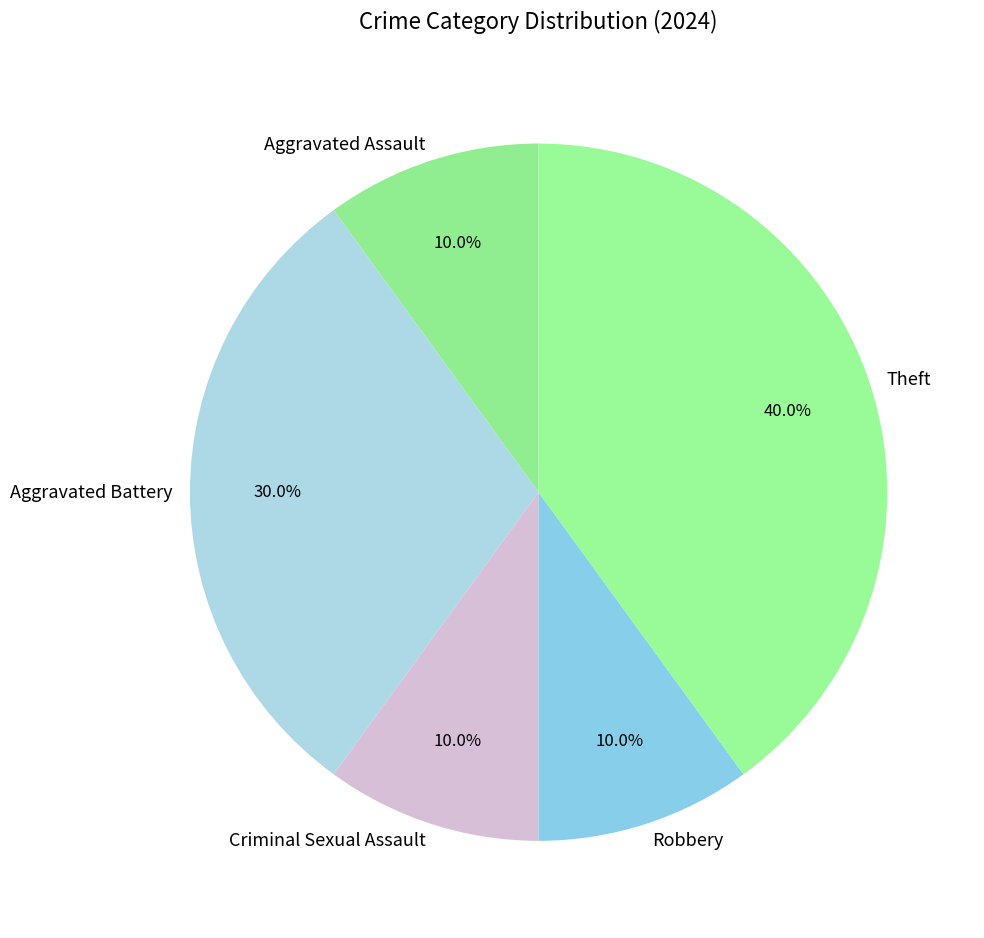

To the nearest percent, what is the difference between the largest and smallest slice percentages?

30%